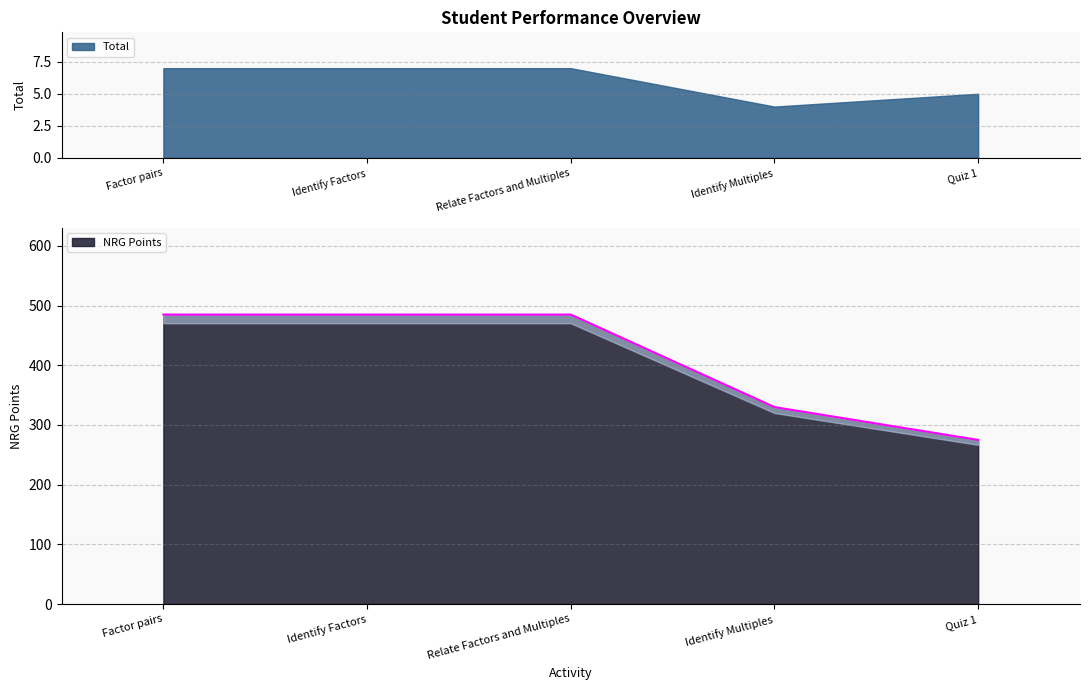

Reading right to left, extract all data points from this chart.

Quiz 1=275	Identify Multiples=330	Relate Factors and Multiples=485	Identify Factors=485	Factor pairs=485